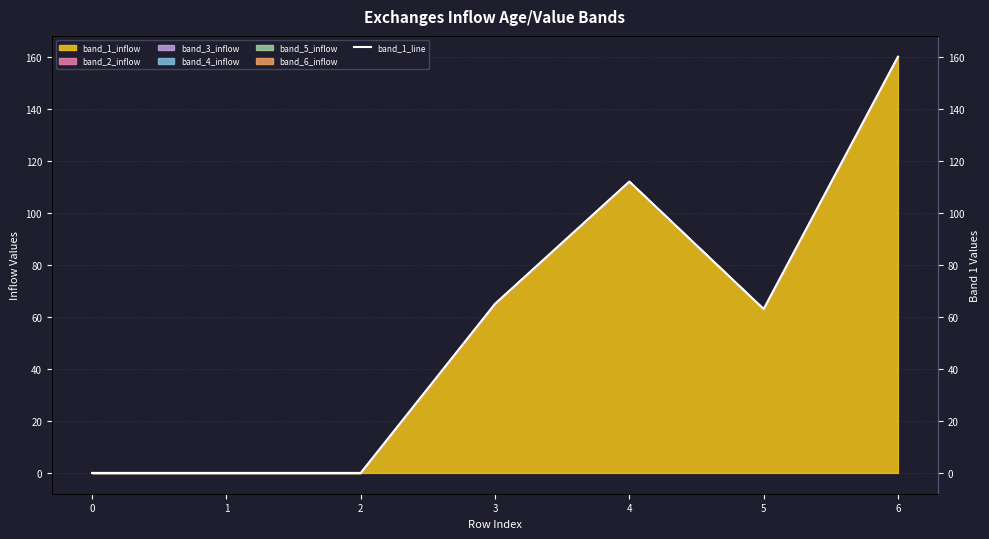

What is the difference between the maximum and minimum values?

160